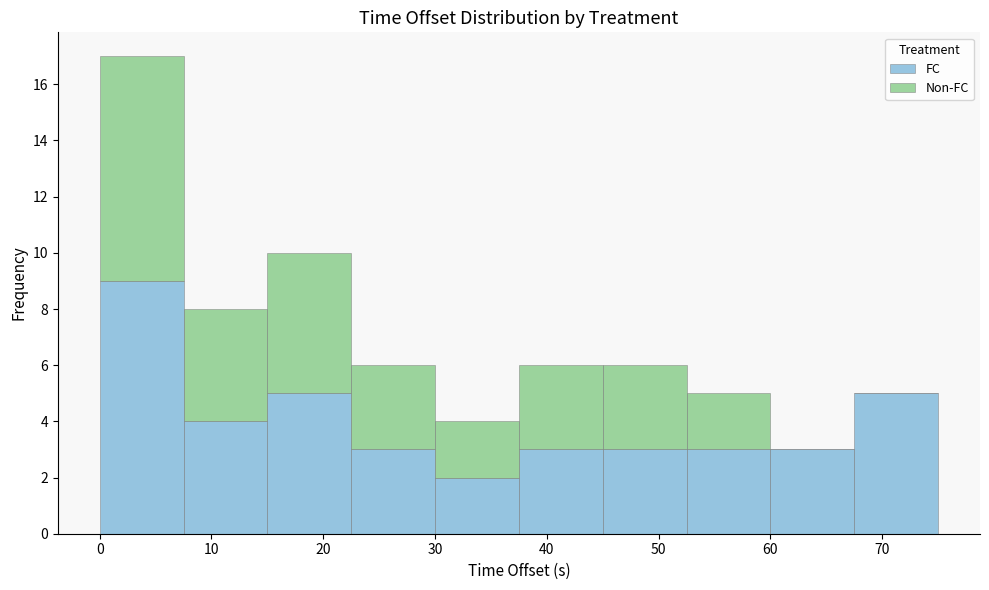

Reading left to right, list every stacked bar in this chart as the range it spans on the x-axis followed by its total height. Neither the bar edges nor the heights are printed on the chart, so give them approximately, as read against the axes.

0.0 to 7.5: 17
7.5 to 15.0: 8
15.0 to 22.5: 10
22.5 to 30.0: 6
30.0 to 37.5: 4
37.5 to 45.0: 6
45.0 to 52.5: 6
52.5 to 60.0: 5
60.0 to 67.5: 3
67.5 to 75.0: 5